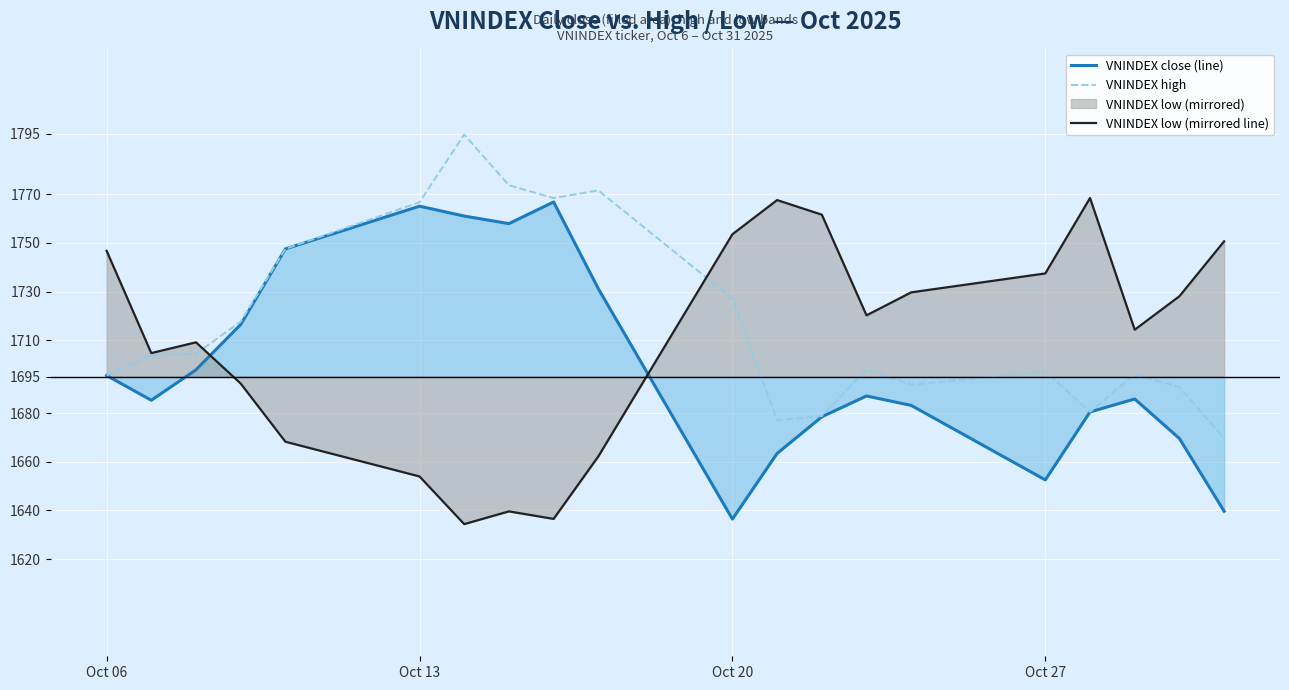

How many data points in VNINDEX close (line) are above 1687?

10